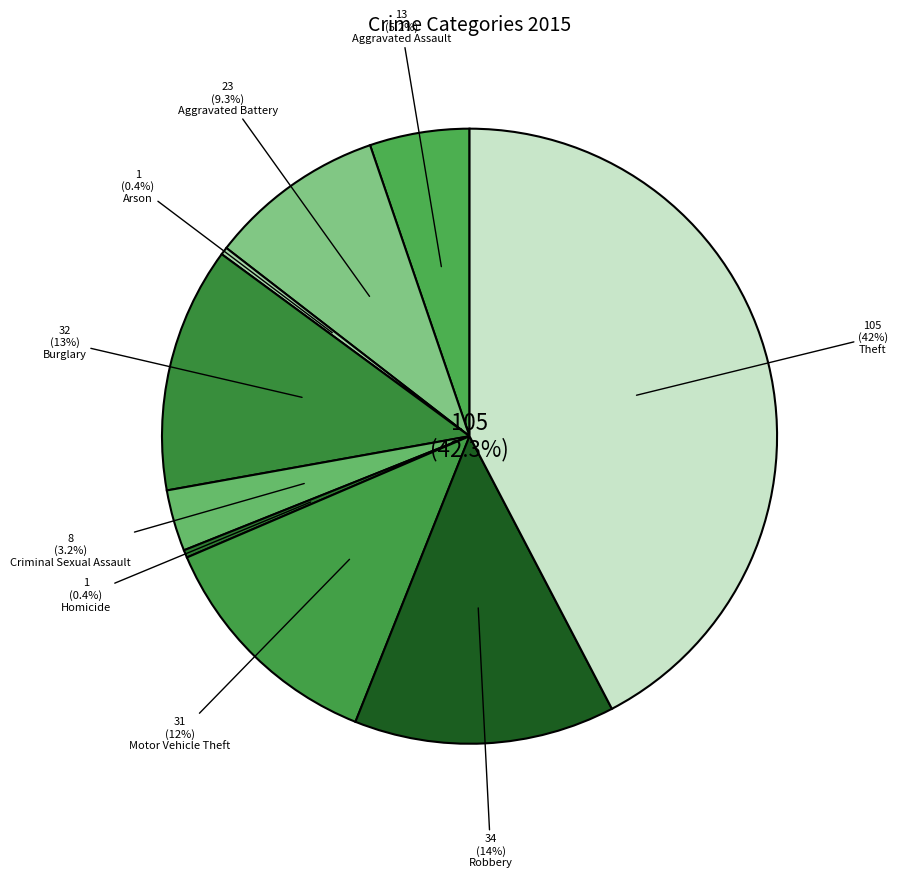

Count the number of slices in the pie.

9